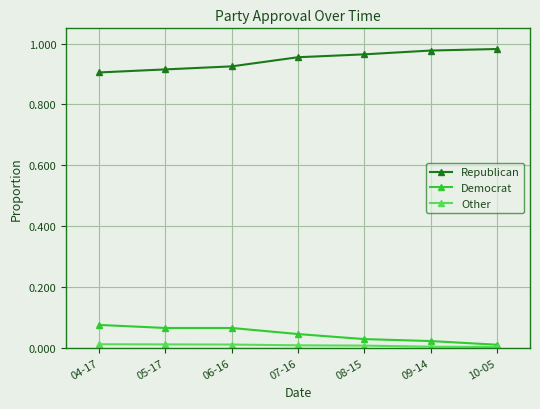

True or false: Democrat and Republican intersect in this chart.

False